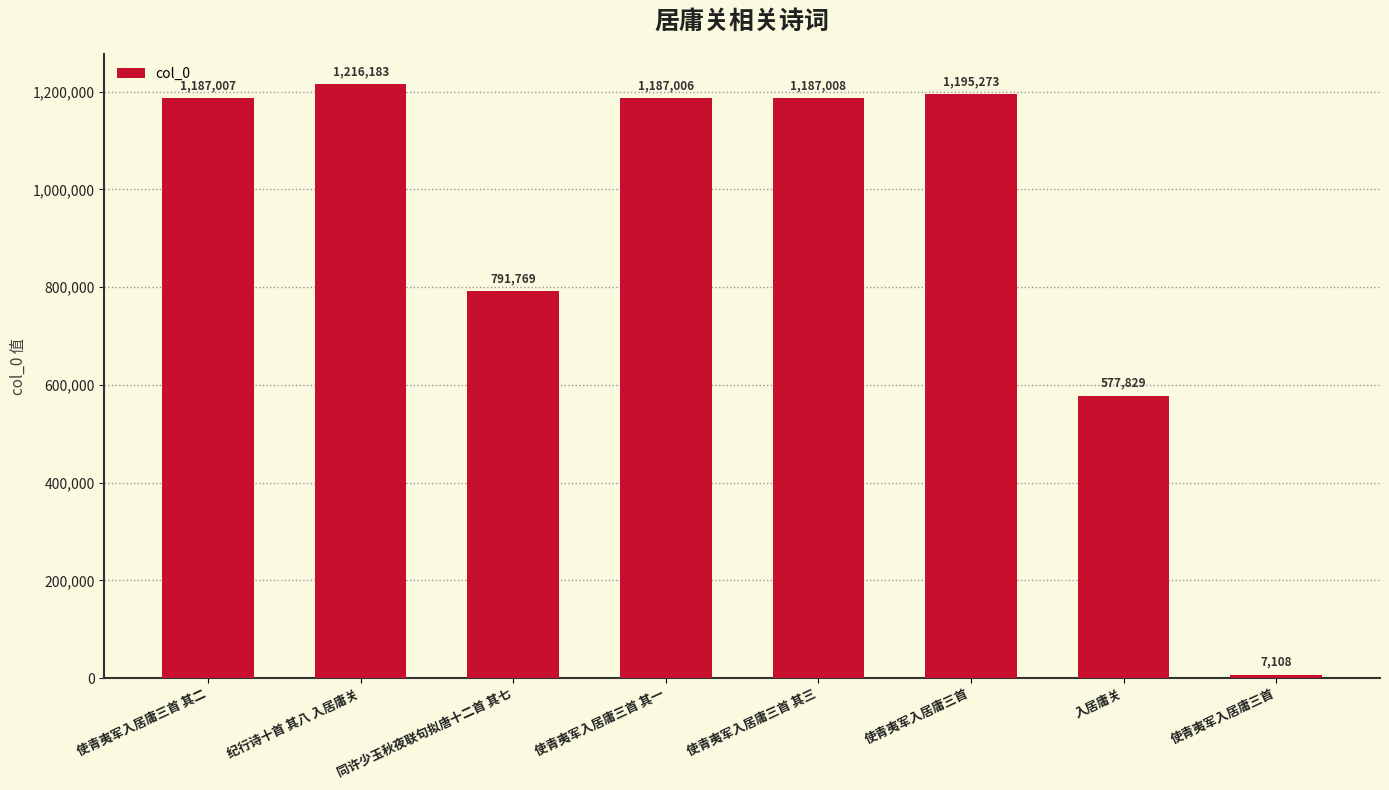

Are the bars horizontal?

No